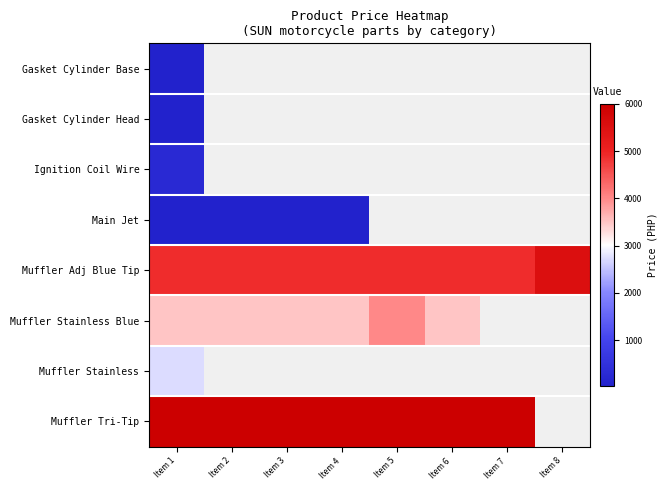

What value does the Muffler Adj Blue Tip series have at Item 7?

4900.0